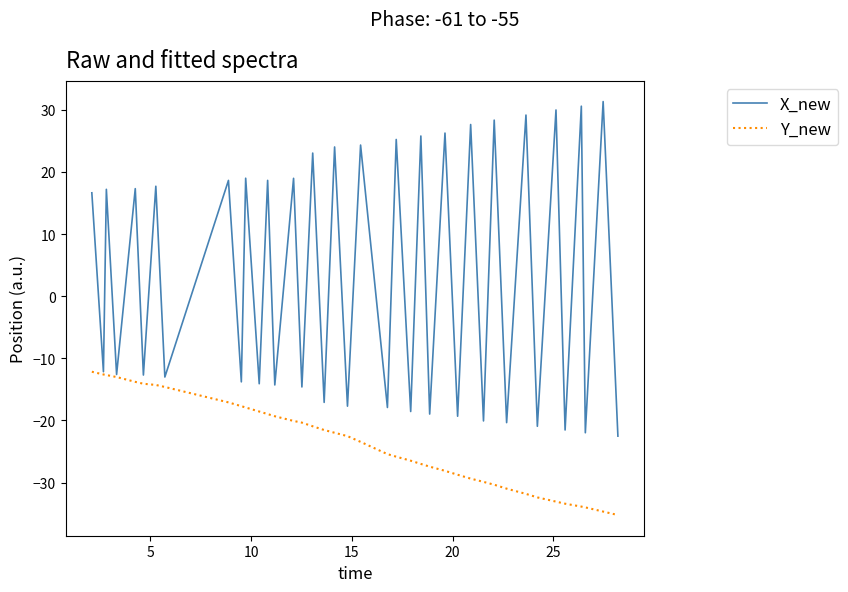

What is the highest value of the X_new series?

31.3